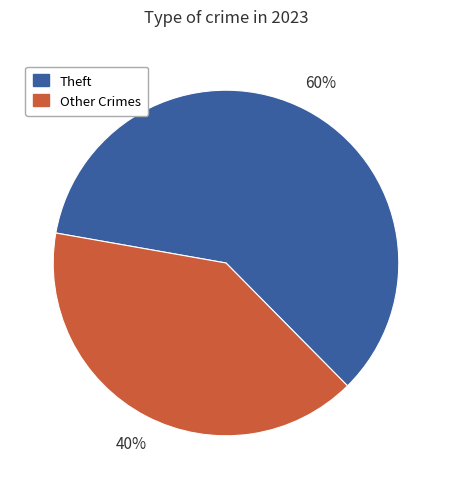

What percentage is the Other Crimes slice, to the nearest percent?

40%